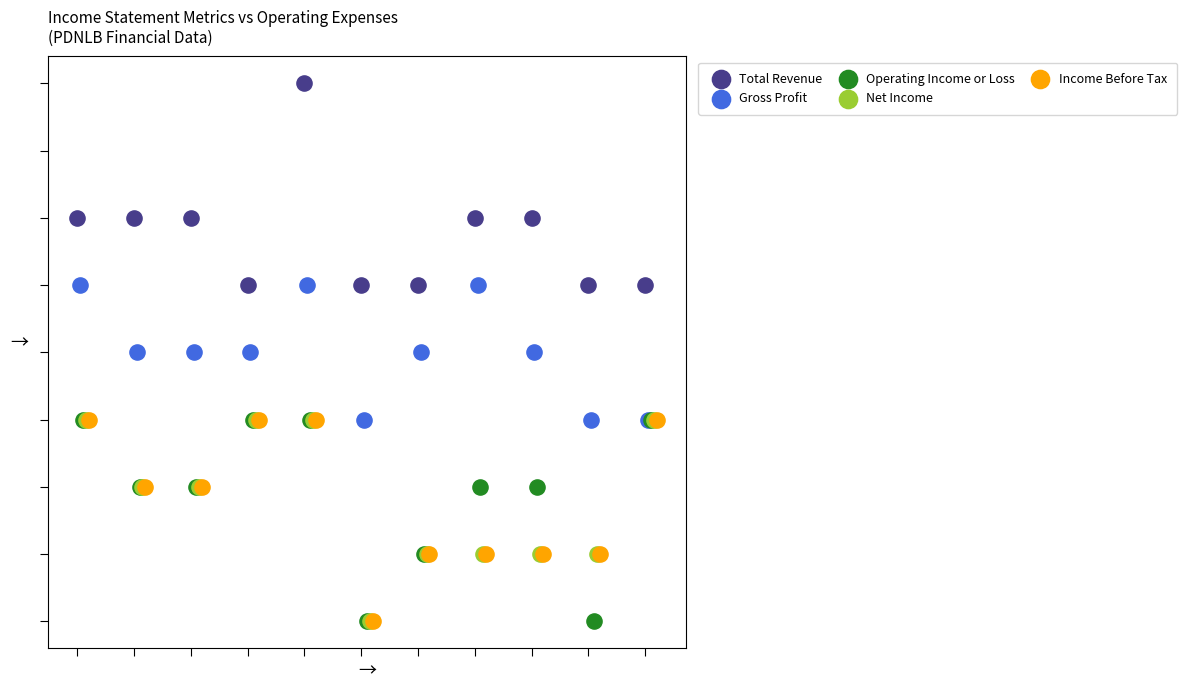

What are all the series names shown in the legend?

Total Revenue, Gross Profit, Operating Income or Loss, Net Income, Income Before Tax